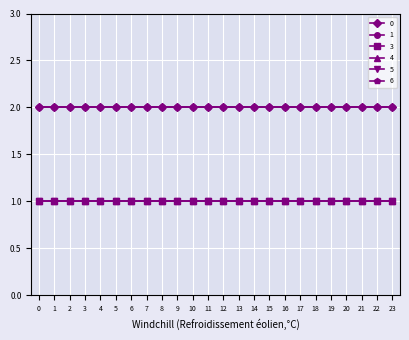

True or false: 3 and 0 intersect in this chart.

False